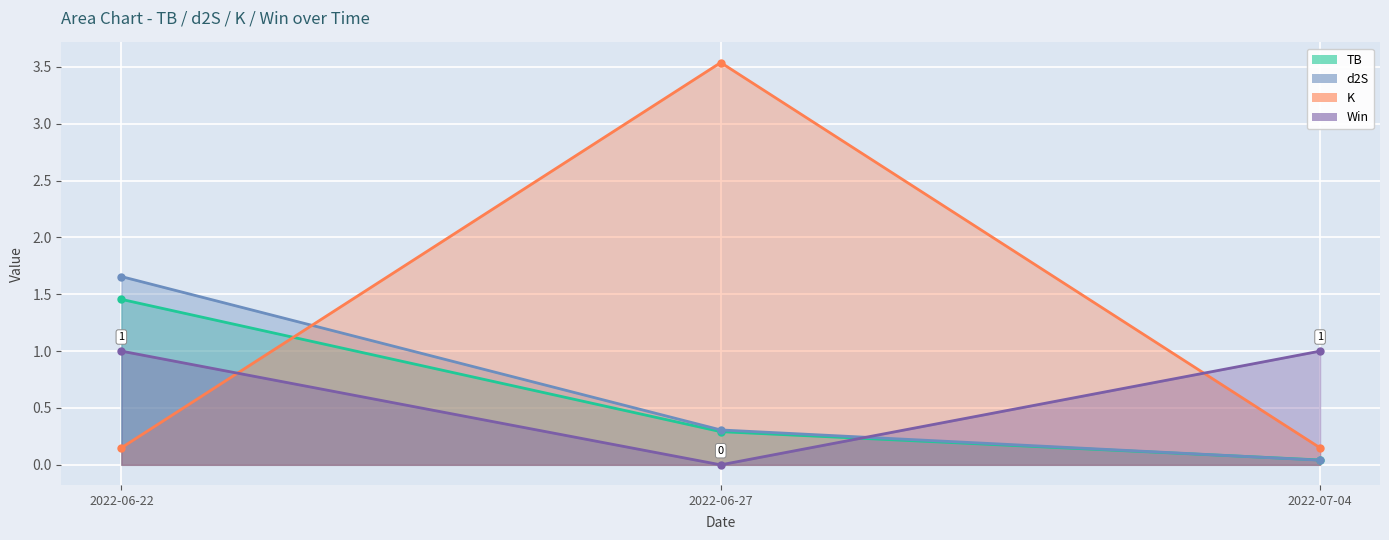

Is the value of TB at 2022-06-27 greater than the value of IP at 2022-07-04?

No